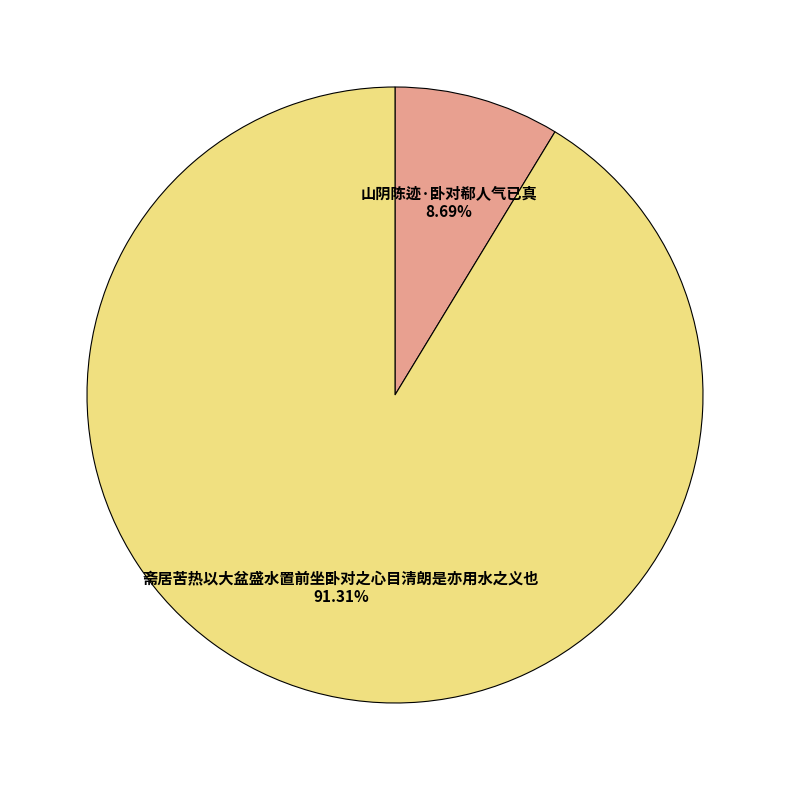

Which slice is the largest?

斋居苦热以大盆盛水置前坐卧对之心目清朗是亦用水之义也